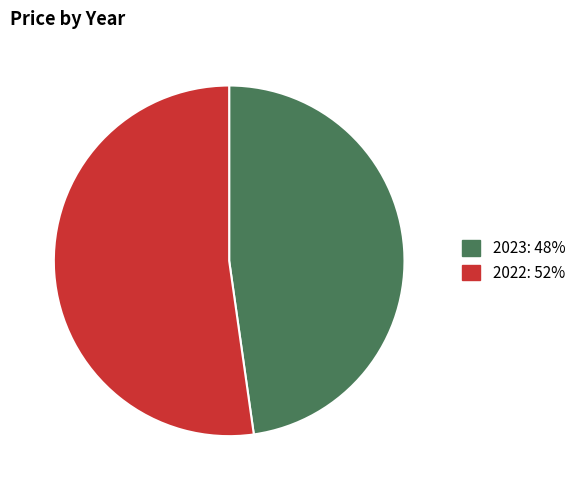

What is the largest slice in the pie chart?

2022